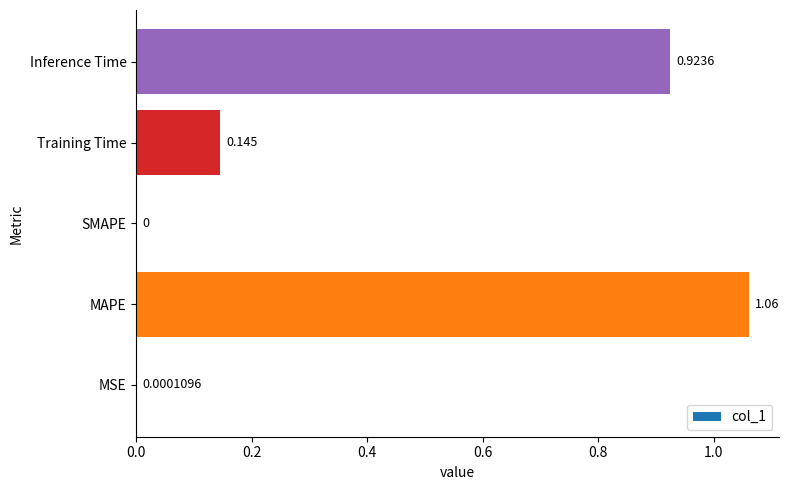

Which label corresponds to the largest value in the chart?

MAPE